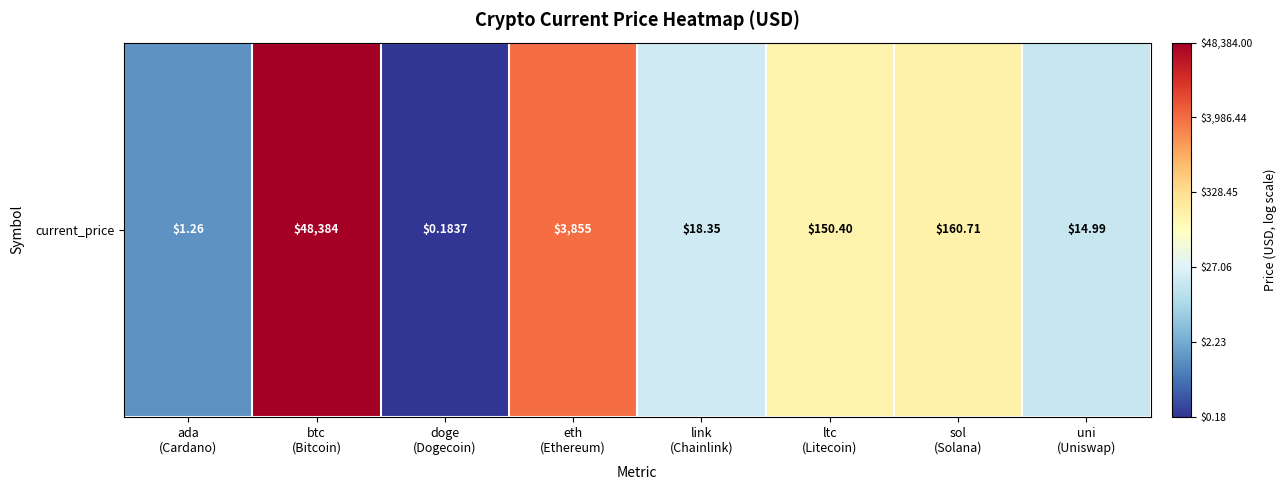

What is the change in value from doge
(Dogecoin) to eth
(Ethereum)?

+4.3